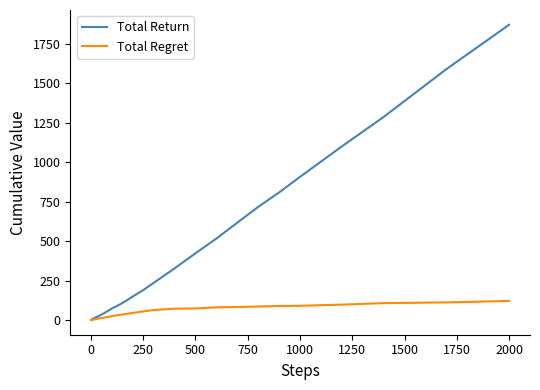

Which series has the widest spread of values?

Total Return